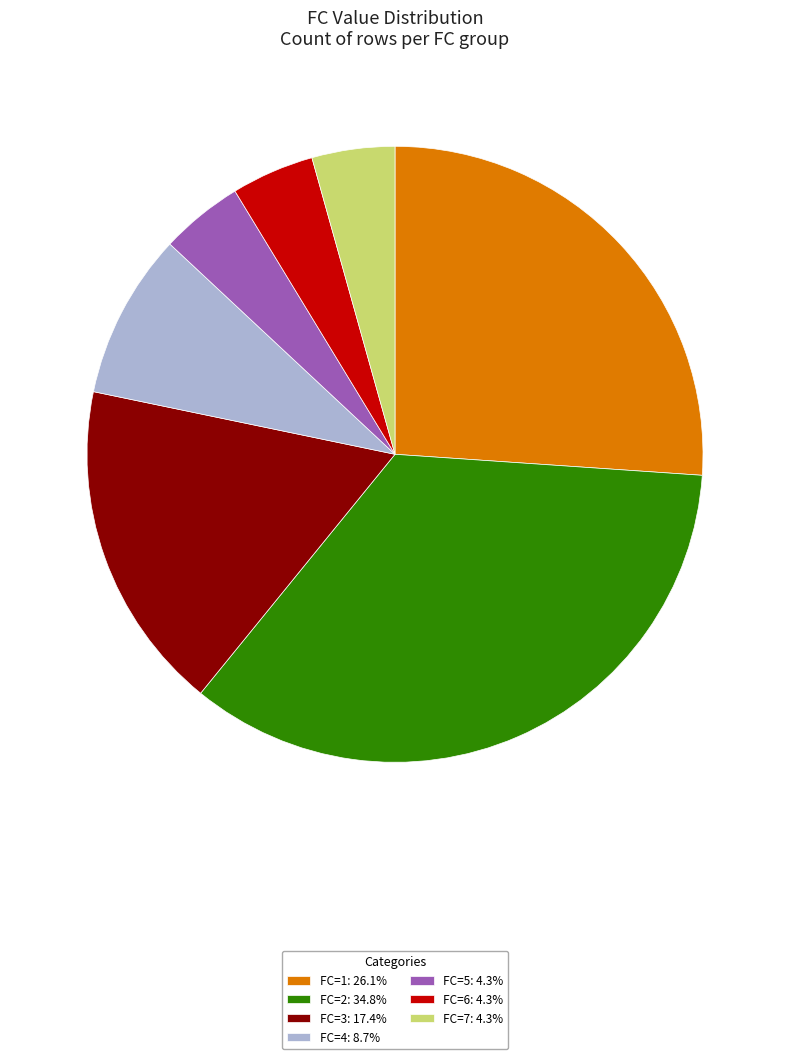

How many segments does this pie chart have?

7